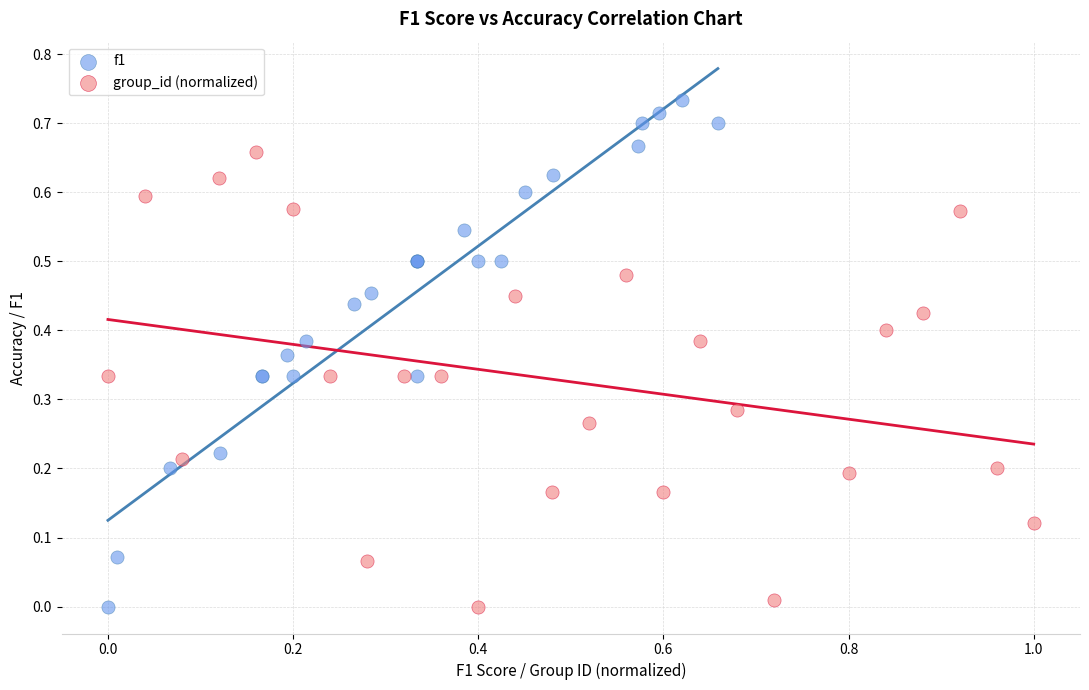

Which series has the largest Y range (max minus min)?

f1